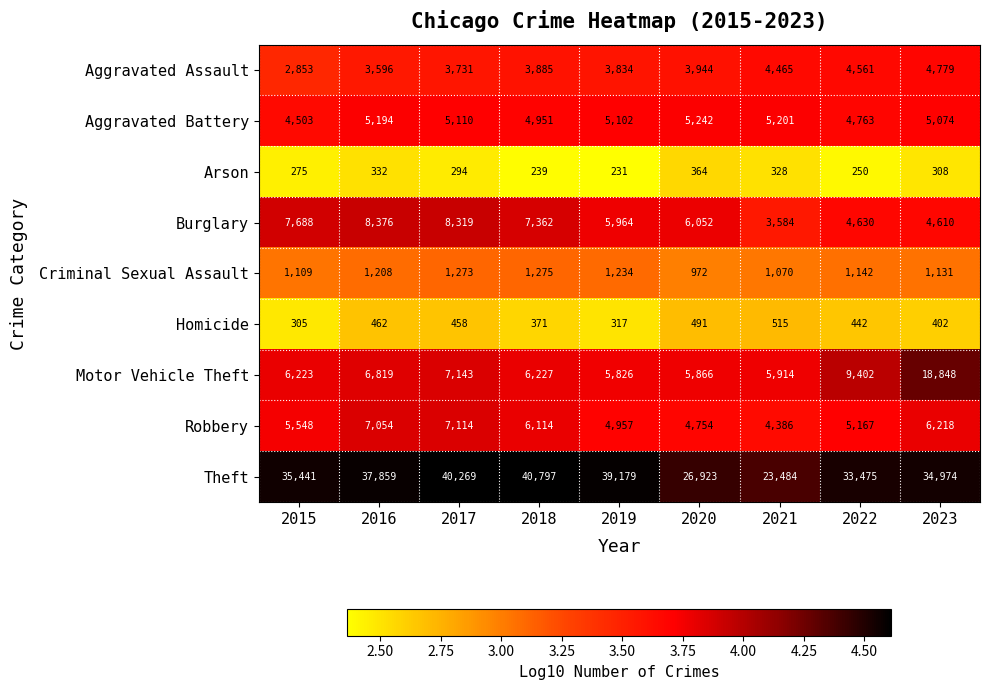

Which series has the widest spread of values?

Theft